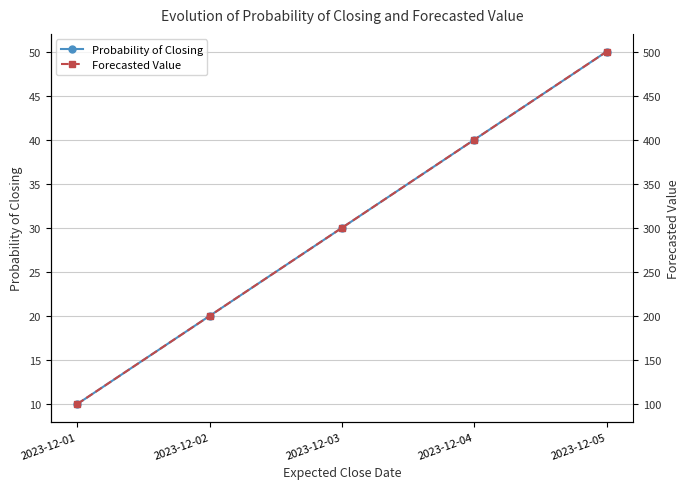

True or false: Probability of Closing has more than 1 points higher than both neighbors.

False